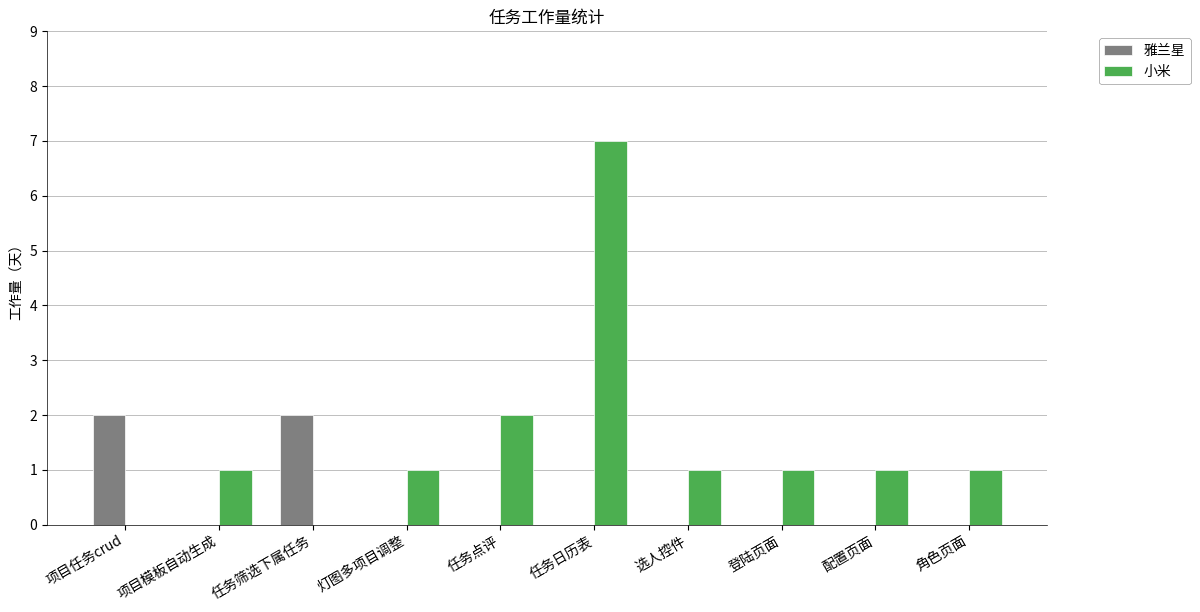

How many groups of bars are there?

10